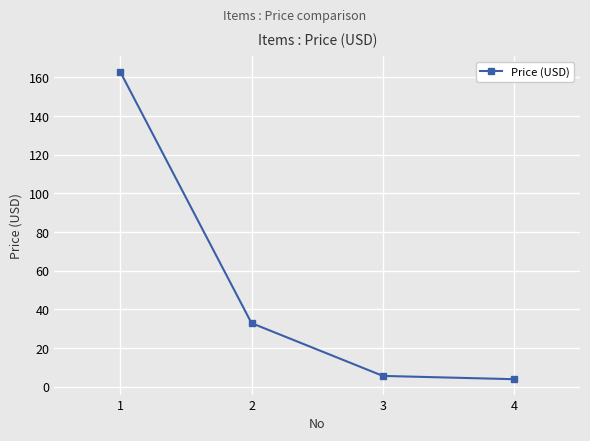

Reading right to left, what are all the values shown in this chart?

4=3.9	3=5.6	2=32.9	1=163.0